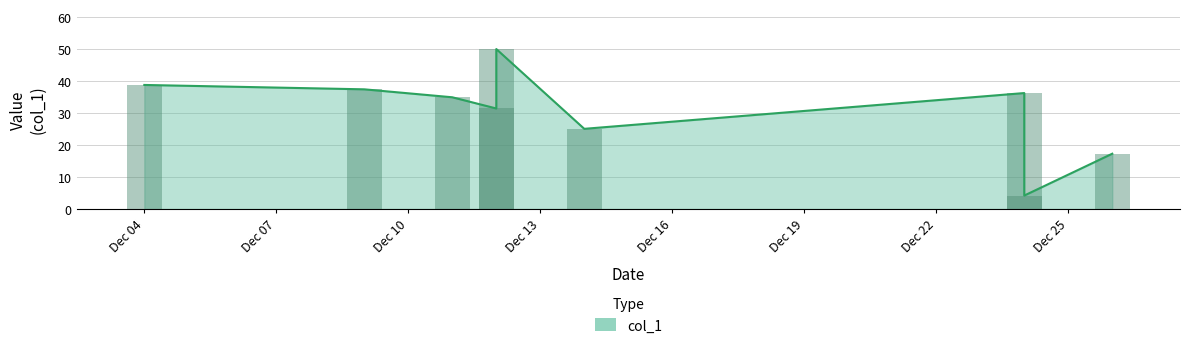

Where does the data first go above 34?

Dec 04